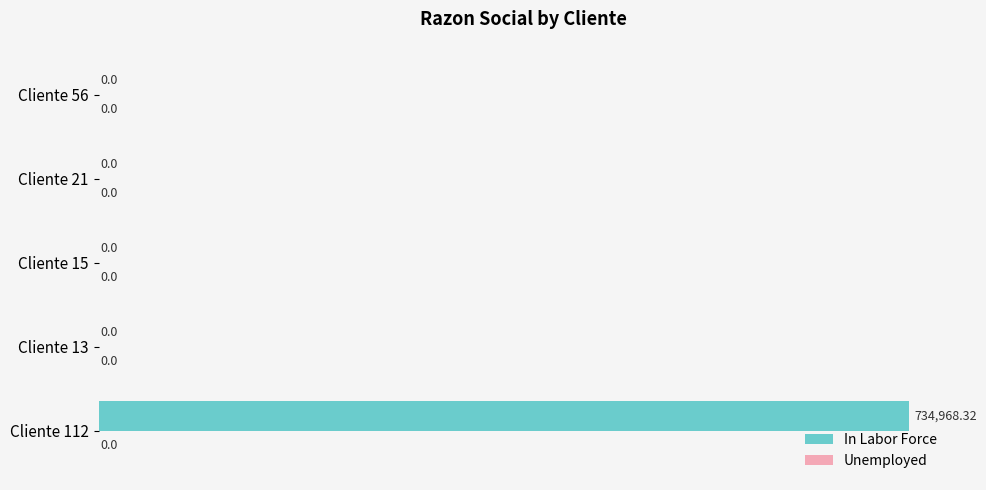

What is the sum of the values at Cliente 112 and Cliente 21?

734968.3